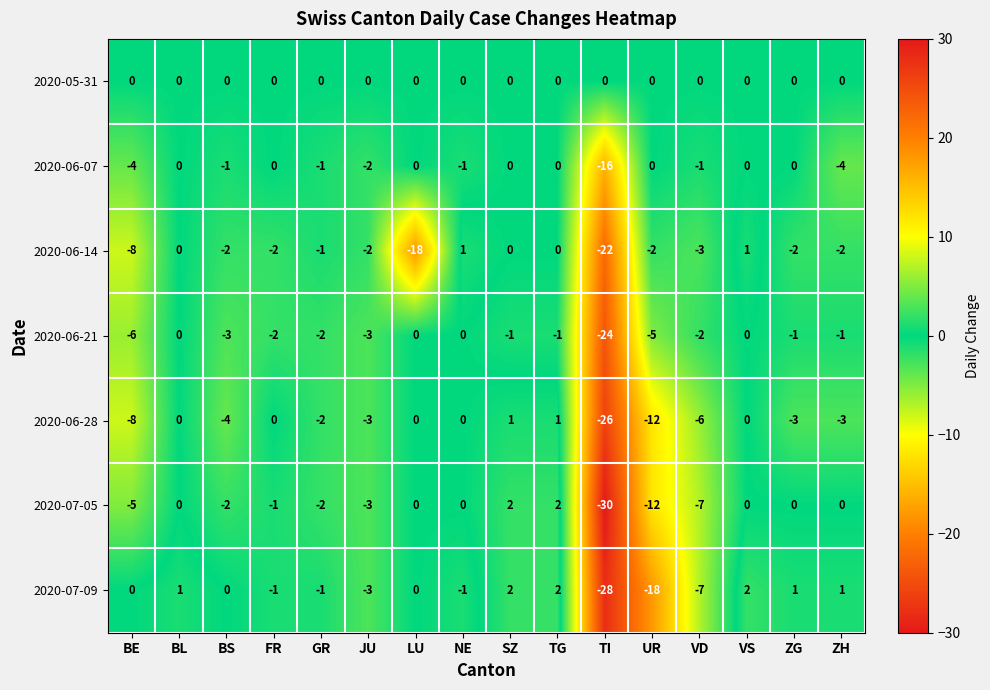

How many values in 2020-06-28 are below zero?

9